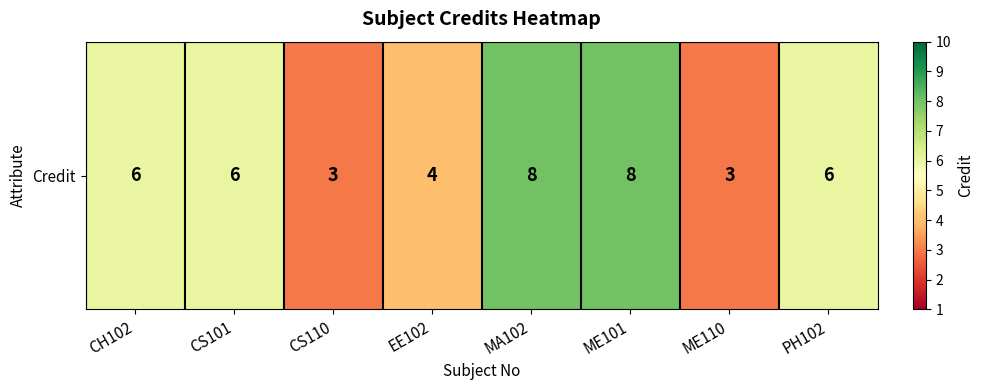

Reading left to right, extract all data points from this chart.

6	6	3	4	8	8	3	6